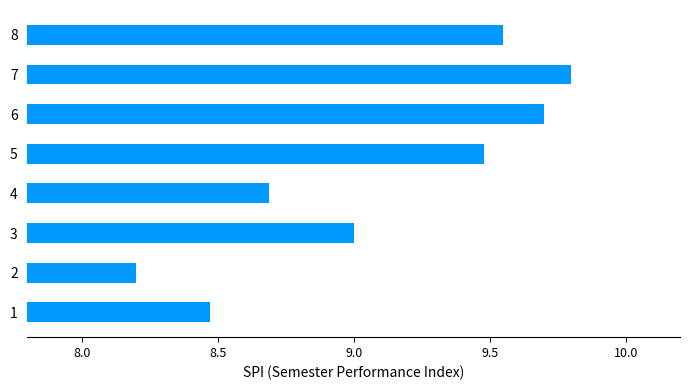

List the labels in order of value, largest first.

7, 6, 8, 5, 3, 4, 1, 2